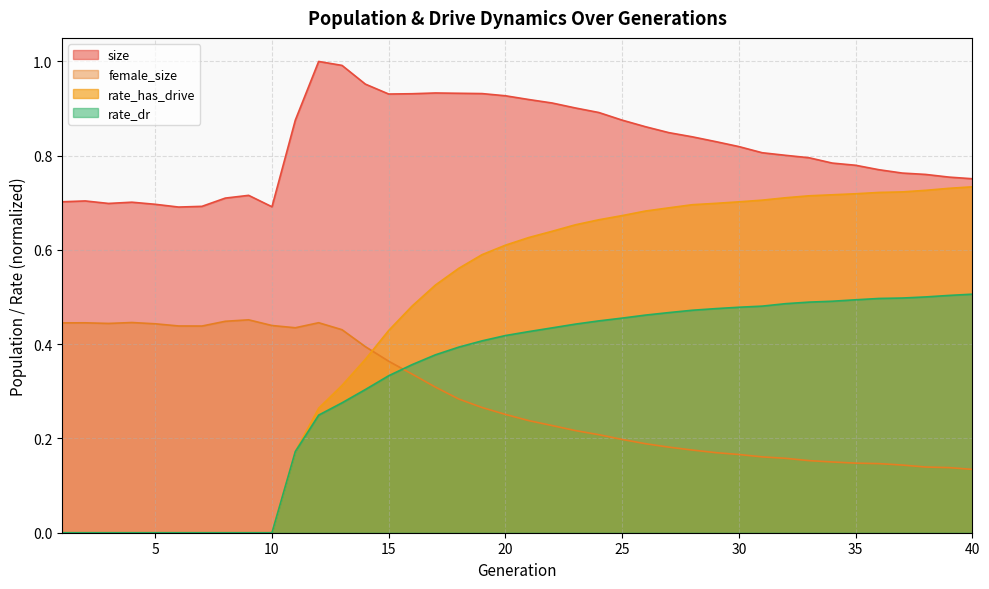

How many series are shown in this chart?

4